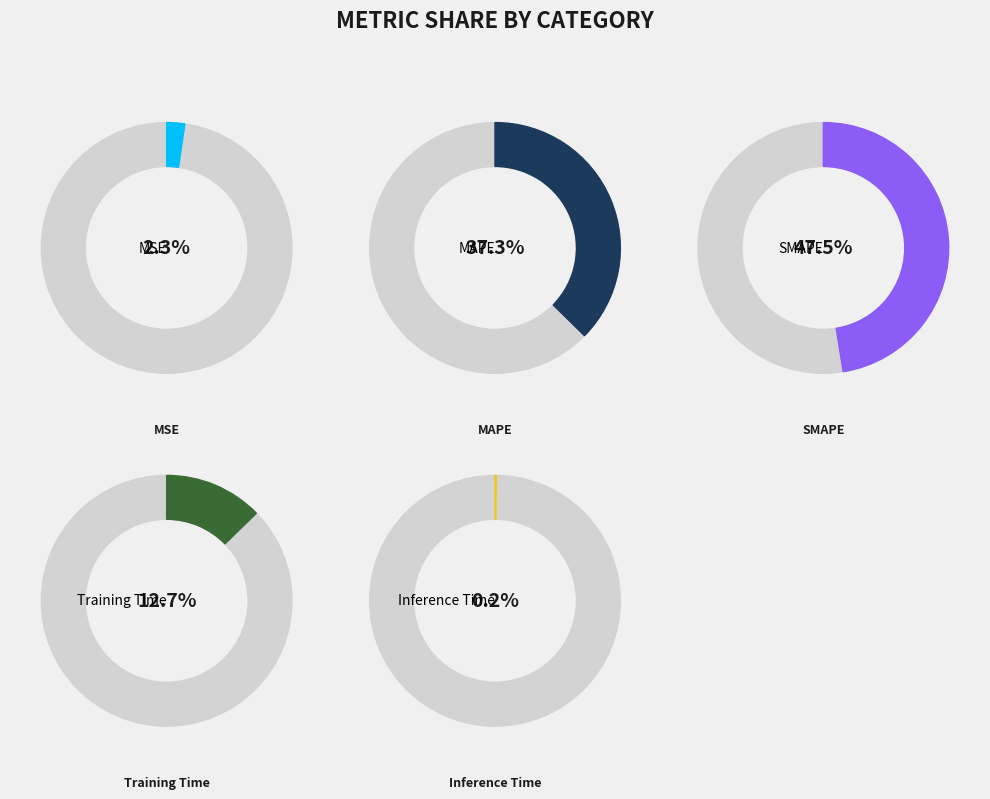

Does any single category account for the majority?

No